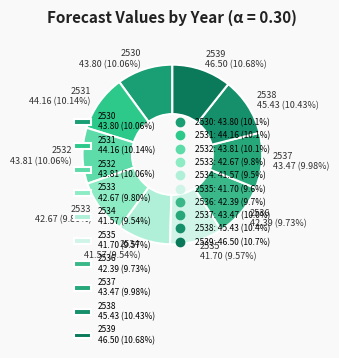

Does 2537 represent more than half of the total?

No